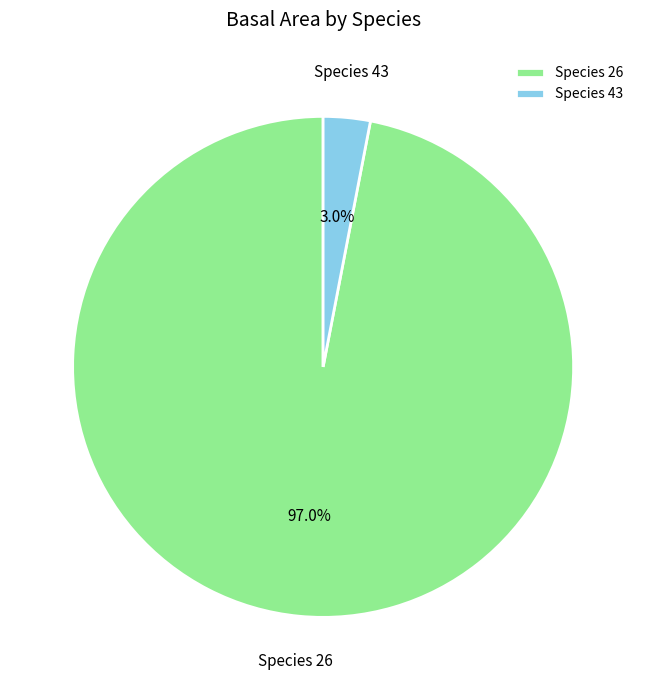

What percentage do Species 26 and Species 43 together represent?

100.0%